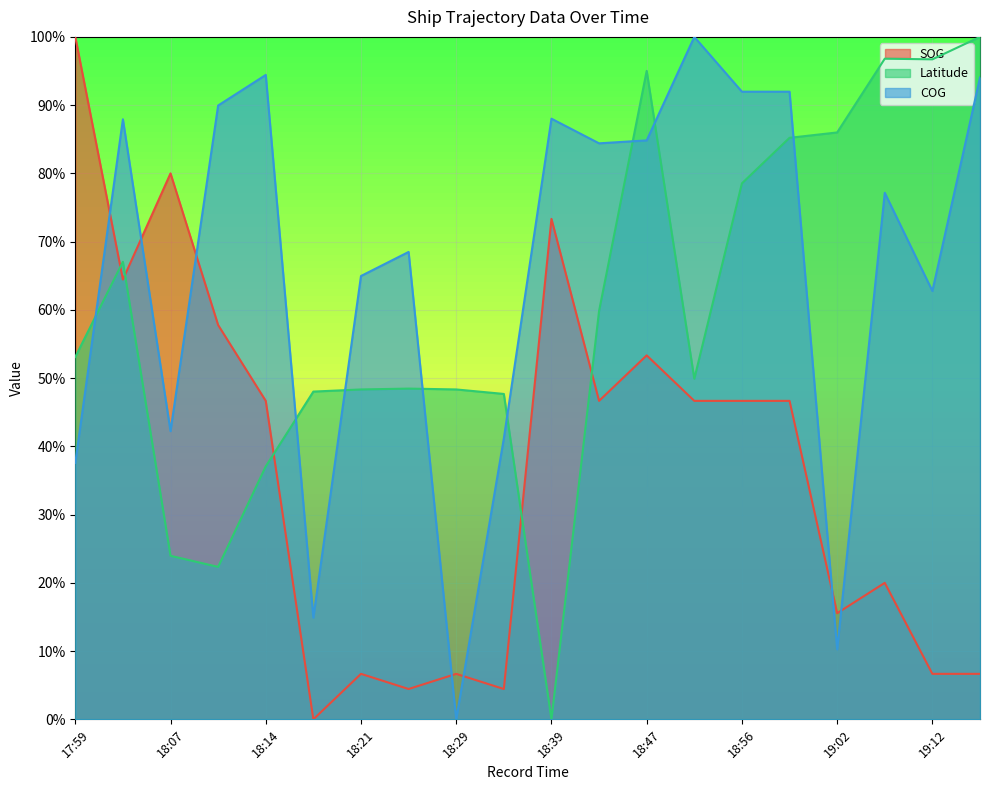

The COG series shows 0.9 at 18:39. True or false?

True